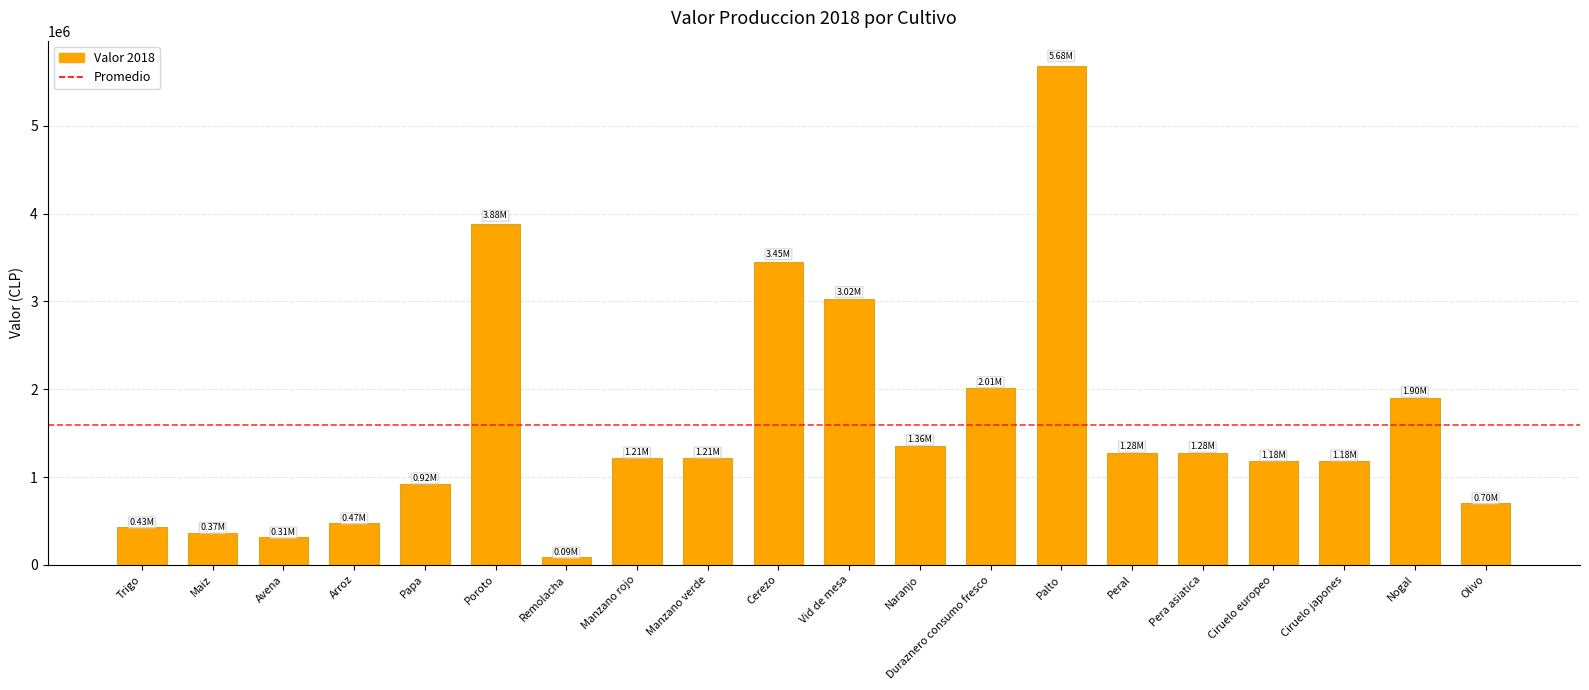

Reading left to right, extract all data points from this chart.

428293.8	366889.8	312689.5	473586.4	924021.3	3884743.2	87665.9	1214829.1	1214829.1	3450681.9	3023685.2	1357853.2	2008076.6	5684205.4	1278781.0	1278781.0	1182363.0	1182363.0	1900000.0	700000.0